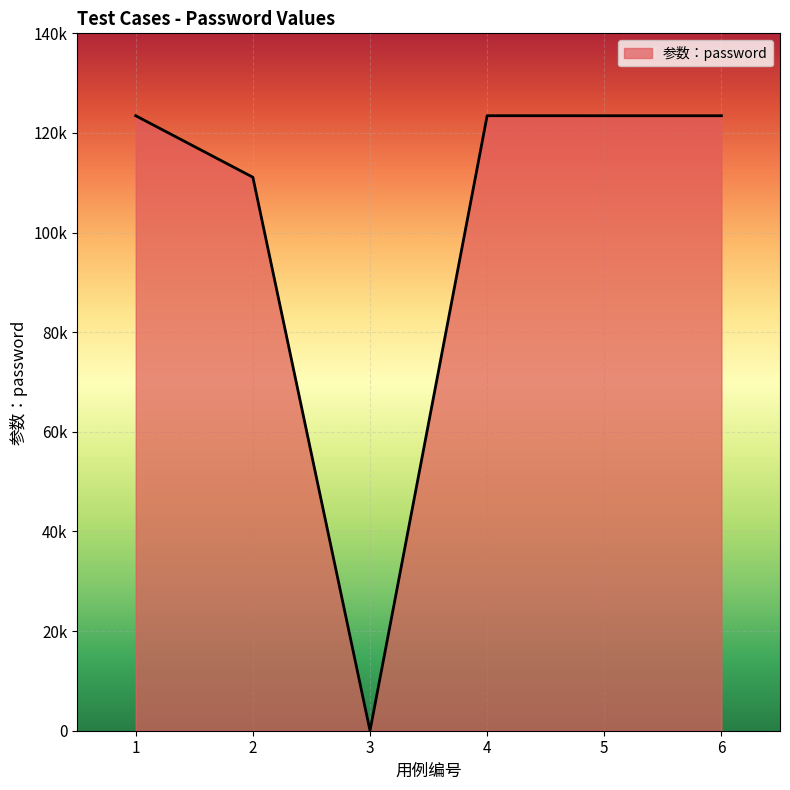

Reading left to right, transcribe all the data shown in this chart.

123456	111111	0	123465	123456	123456